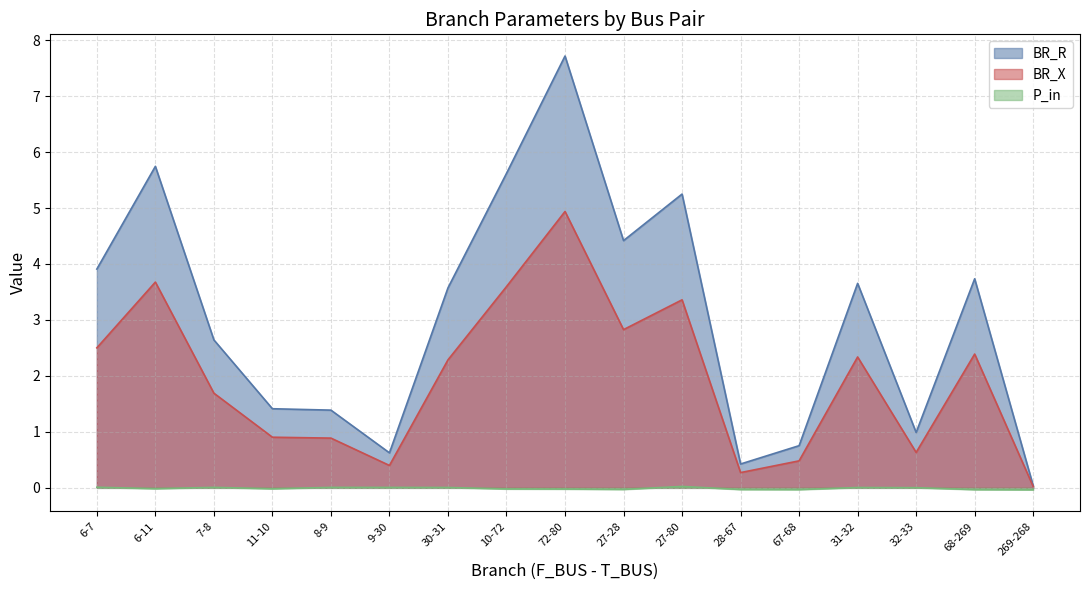

Is it true that BR_R equals 5.7 at 6-11?

True